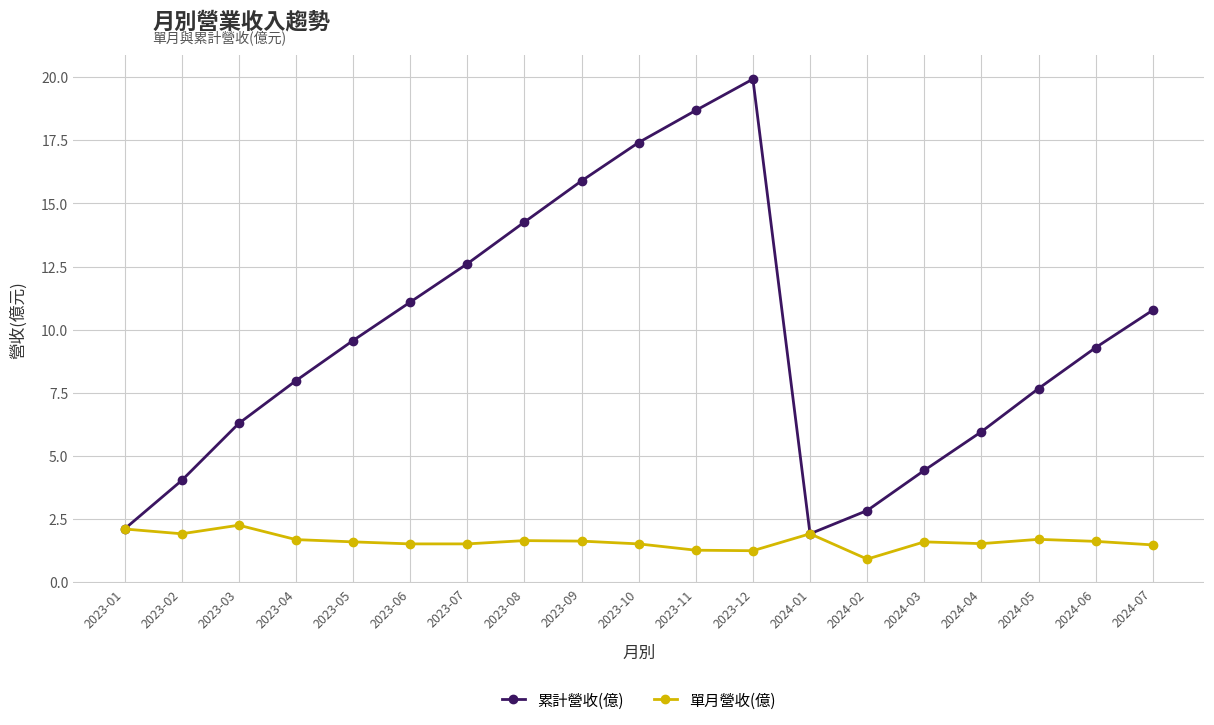

What is the approximate value of 累計營收(億) at 2023-06?

11.1